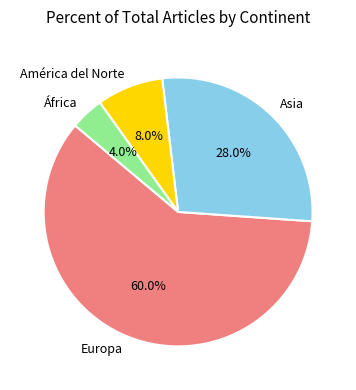

What percentage is the Europa slice, to the nearest percent?

60%